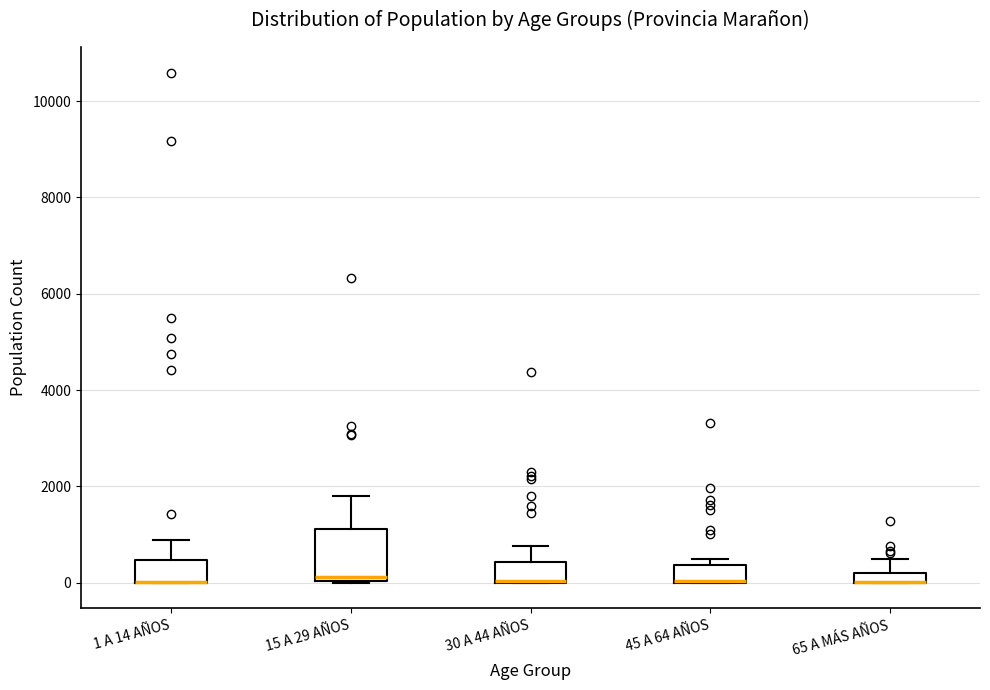

Where is the lower edge of the box for 65 A MÁS AÑOS on the y-axis? The values are not printed on the chart, so give them approximately, as read against the axis.

0